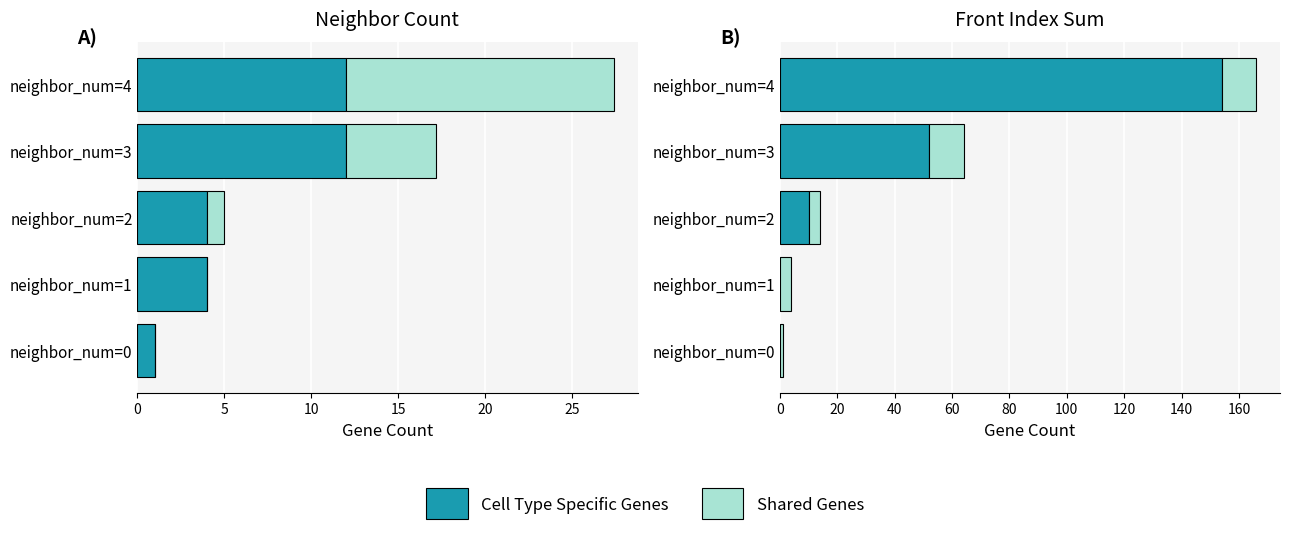

Count the number of data series in this chart.

2